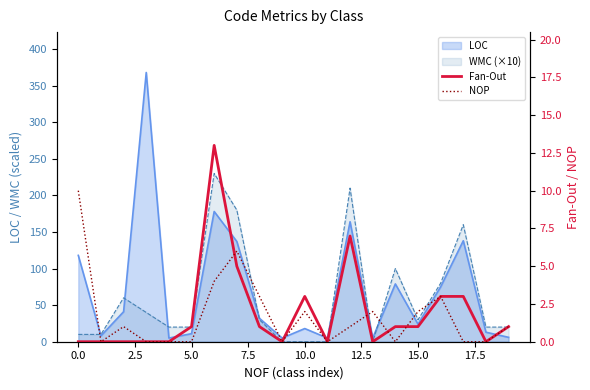

In NOP, how many points are higher than both neighbors (excluding endpoints)?

5